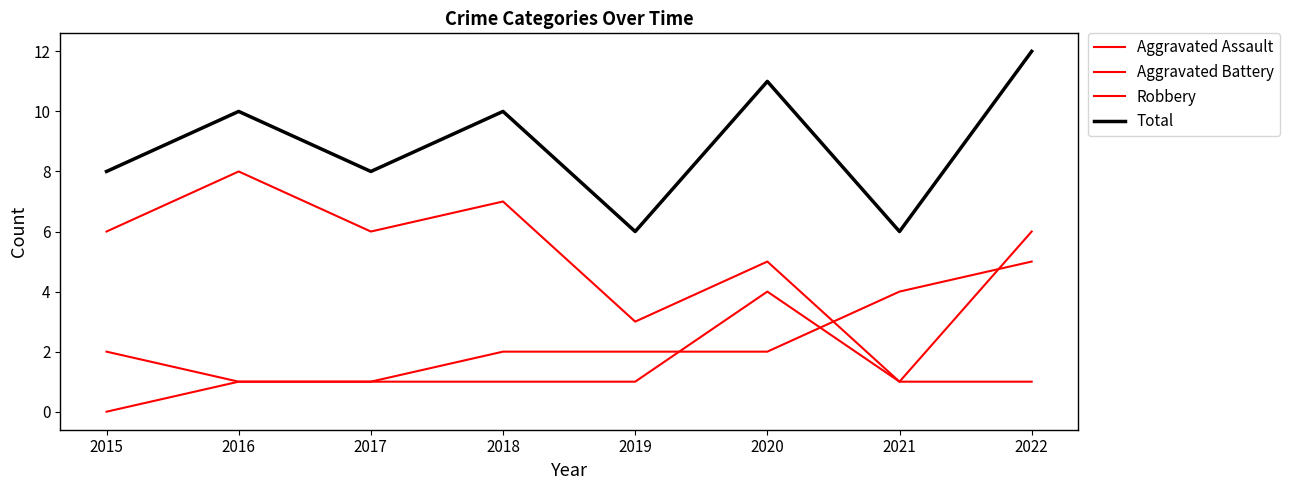

How many lines are shown in the chart?

4